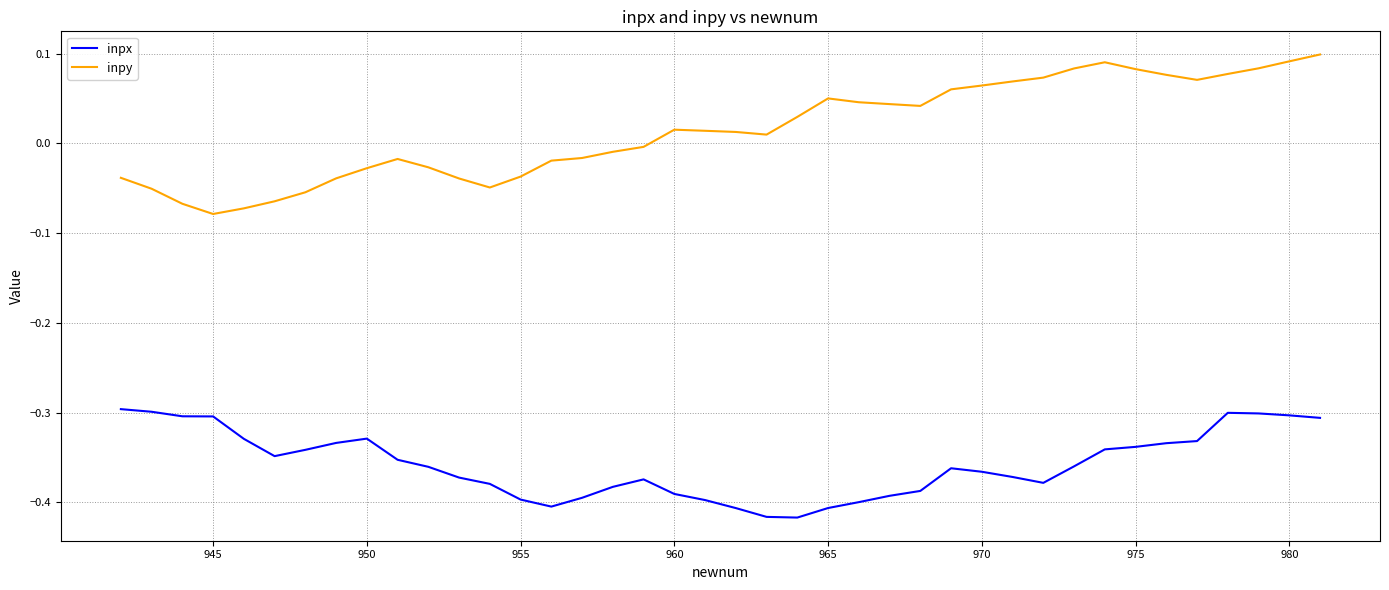

Which series has the largest total across all categories?

inpy